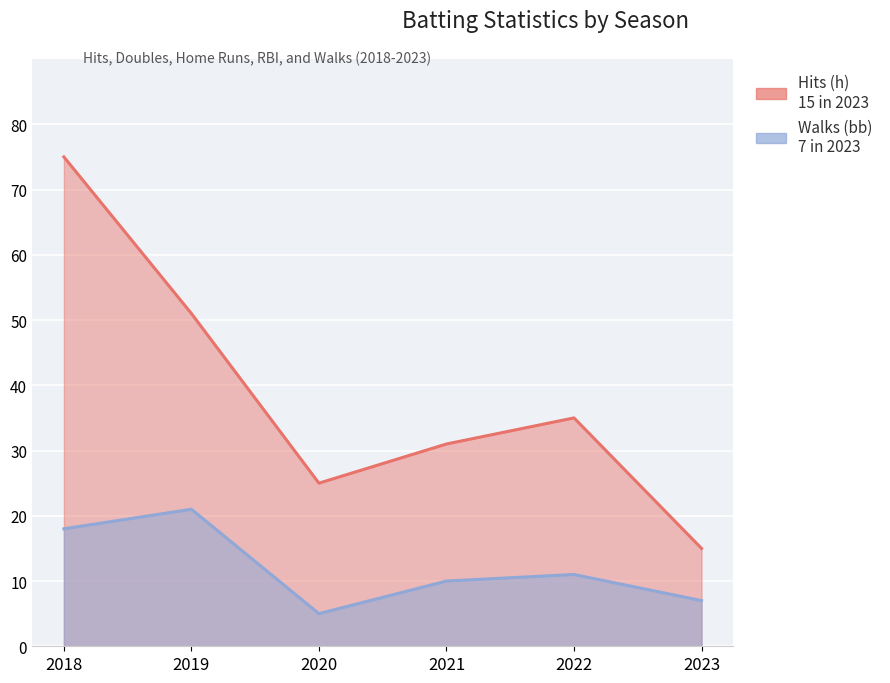

True or false: rbi and h cross at least once.

False